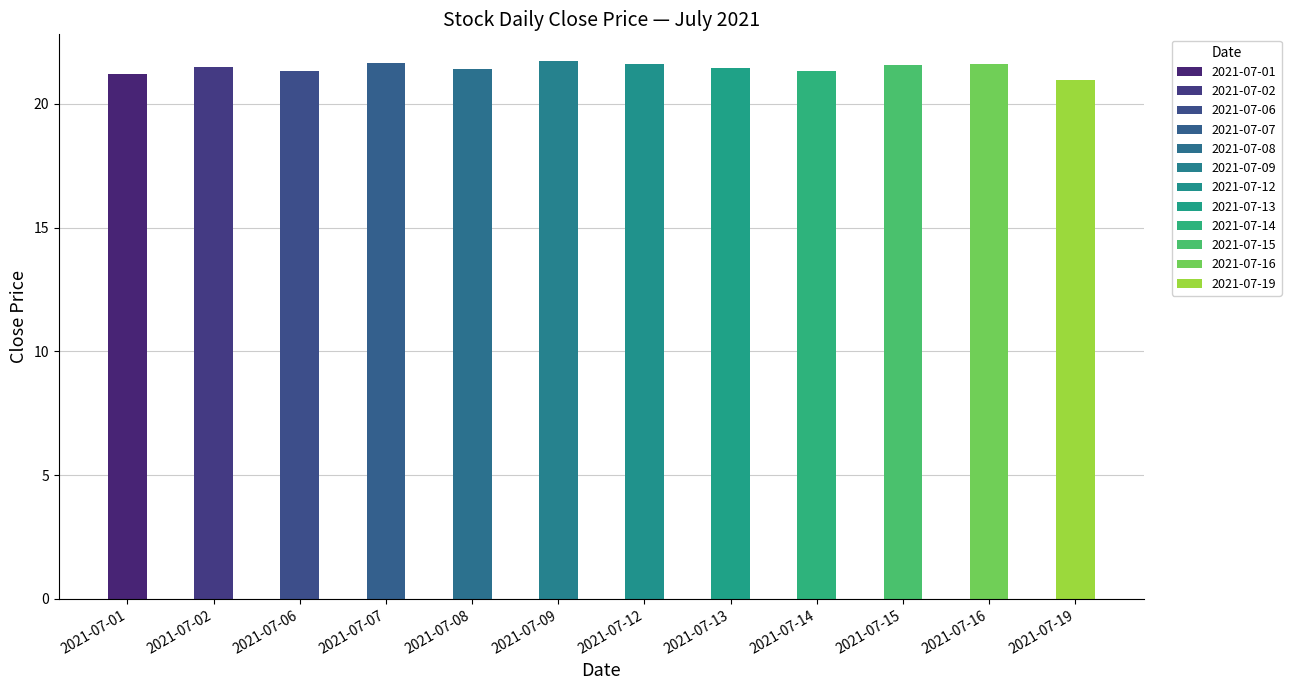

What is the value of the 1st bar from the left?

21.2